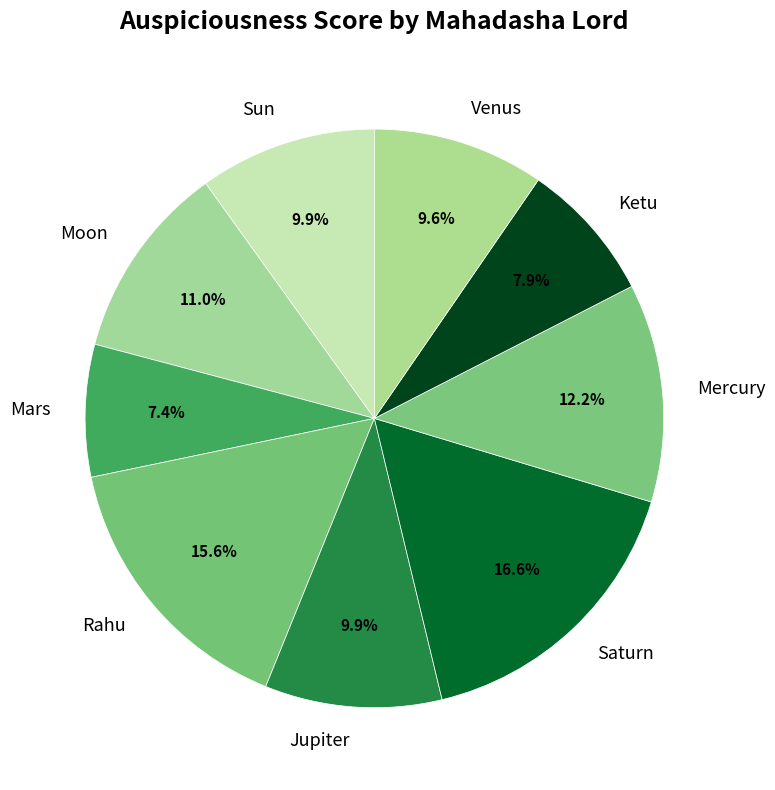

Is there any slice that represents more than half of the pie?

No